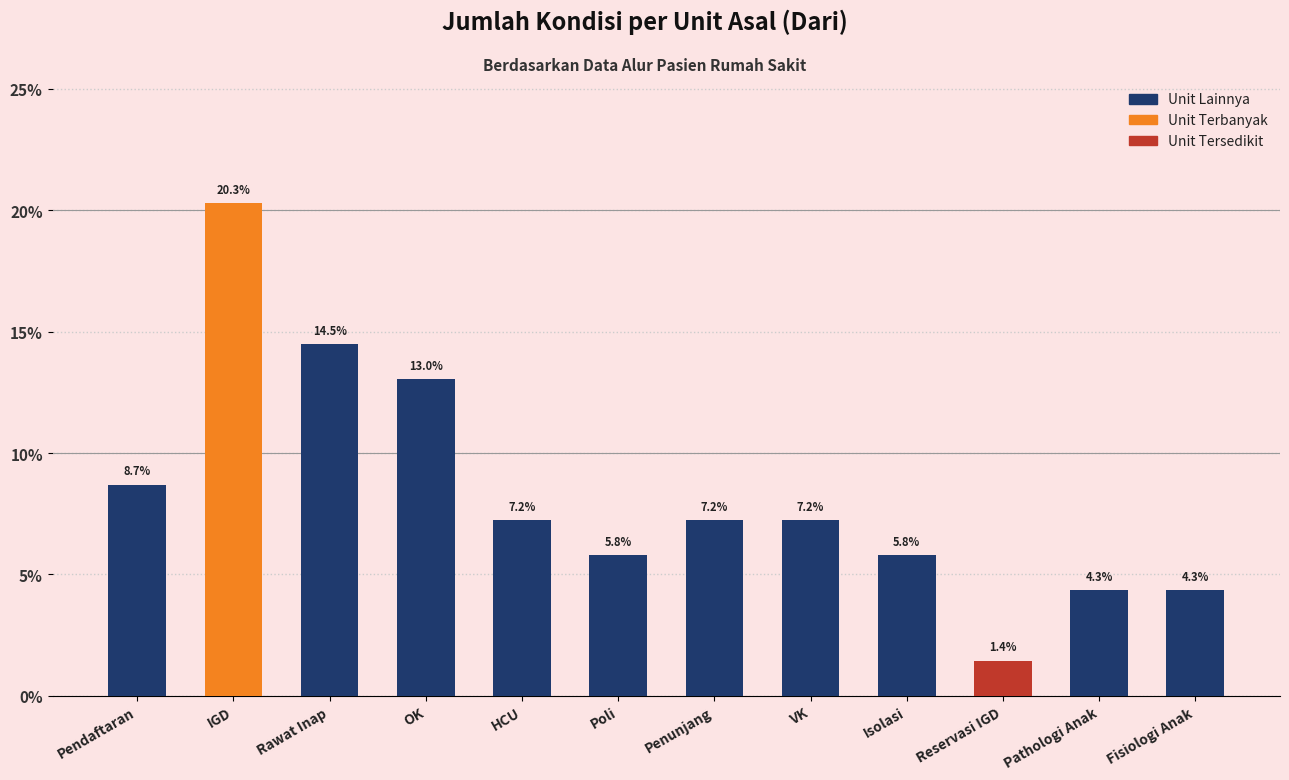

What is the minimum value shown in the chart?

1.4